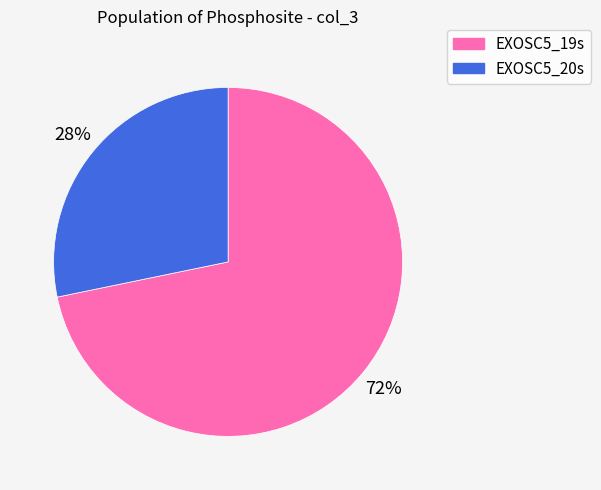

True or false: EXOSC5_19s accounts for 59% of the total.

False